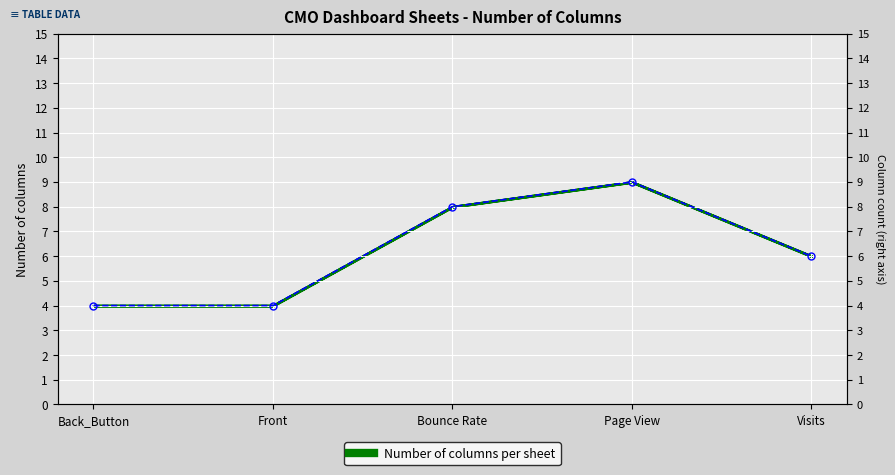

Reading left to right, list all the values displayed in this chart.

Back_Button=4	Front=4	Bounce Rate=8	Page View=9	Visits=6